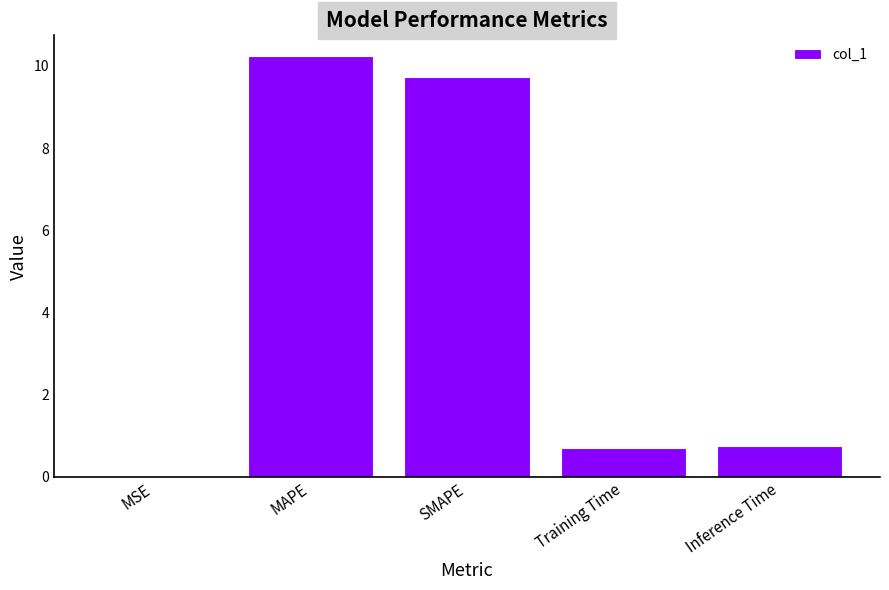

At which category does the chart reach its peak across all series?

MAPE